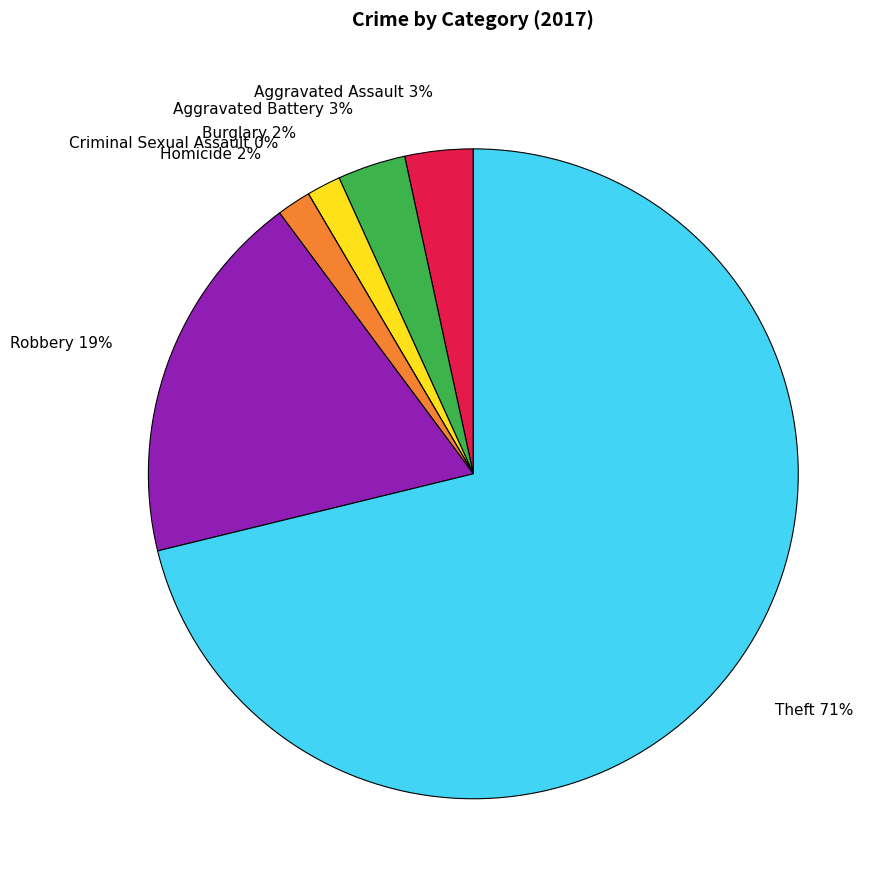

To the nearest percent, what portion does Aggravated Battery represent?

3%